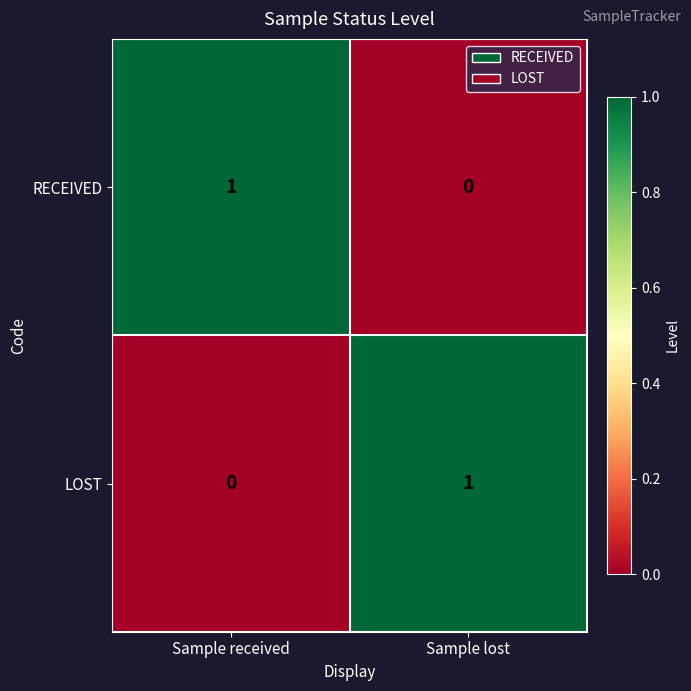

At which label is LOST closest to 0?

Sample received